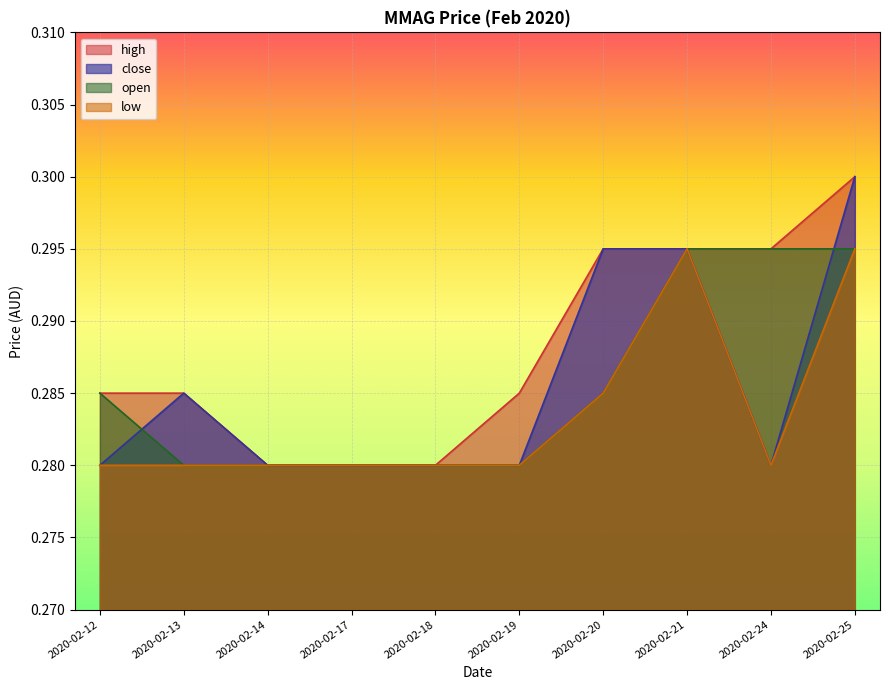

Between 2020-02-12 and 2020-02-18, which series saw the biggest shift?

high